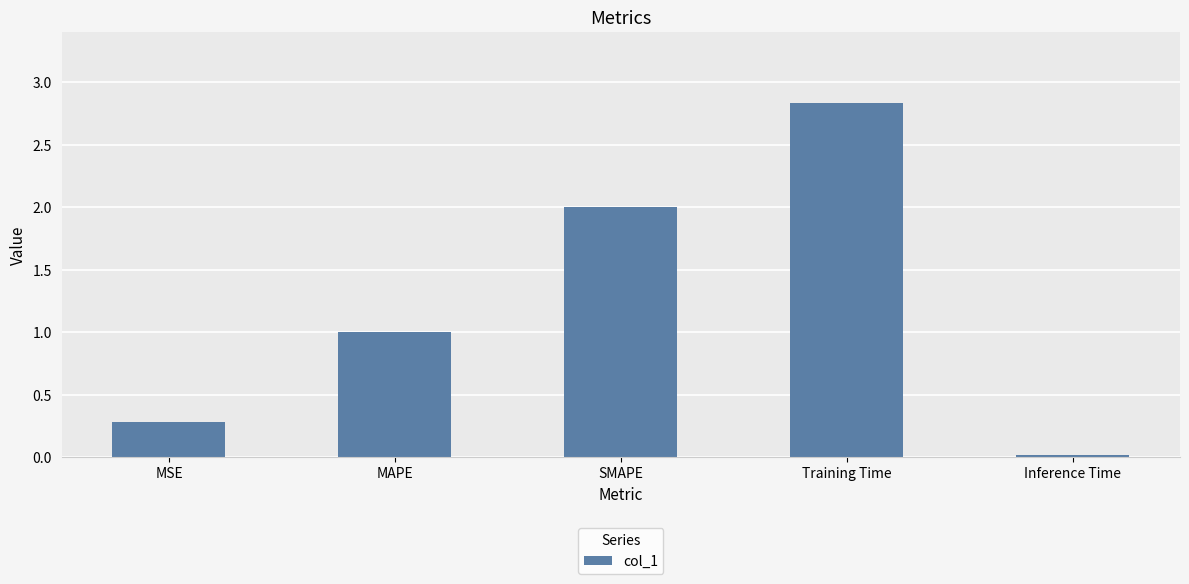

Read the value at SMAPE.

2.0